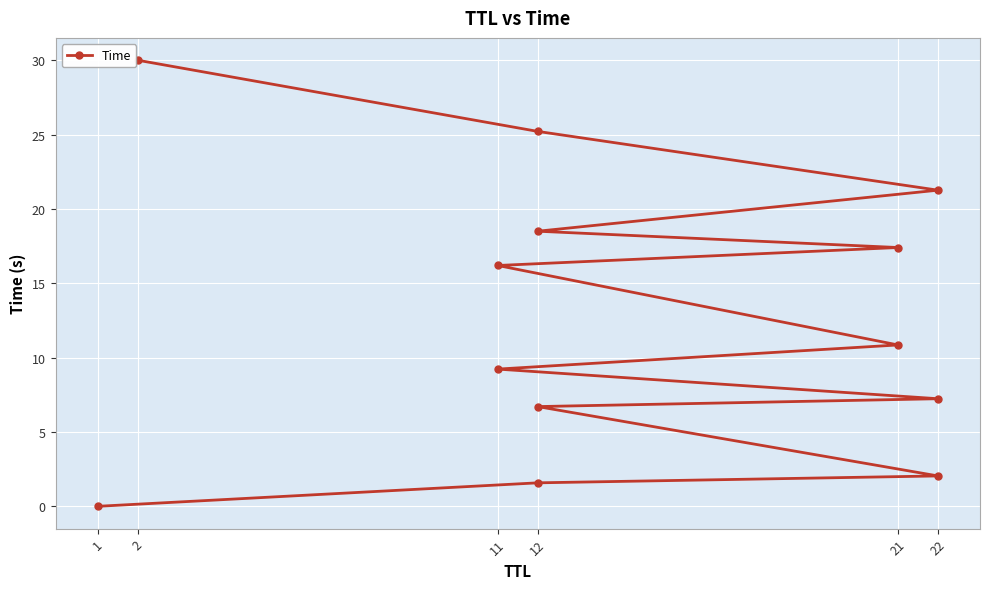

Reading right to left, transcribe all the data shown in this chart.

30.0	25.2	21.3	18.5	17.4	16.2	10.9	9.2	7.2	6.7	2.0	1.6	0.0